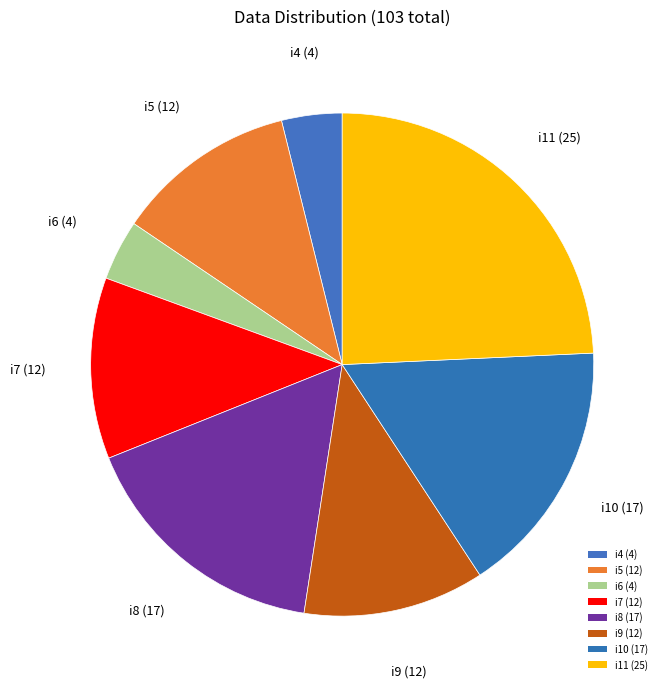

Which slice is the smallest?

i4